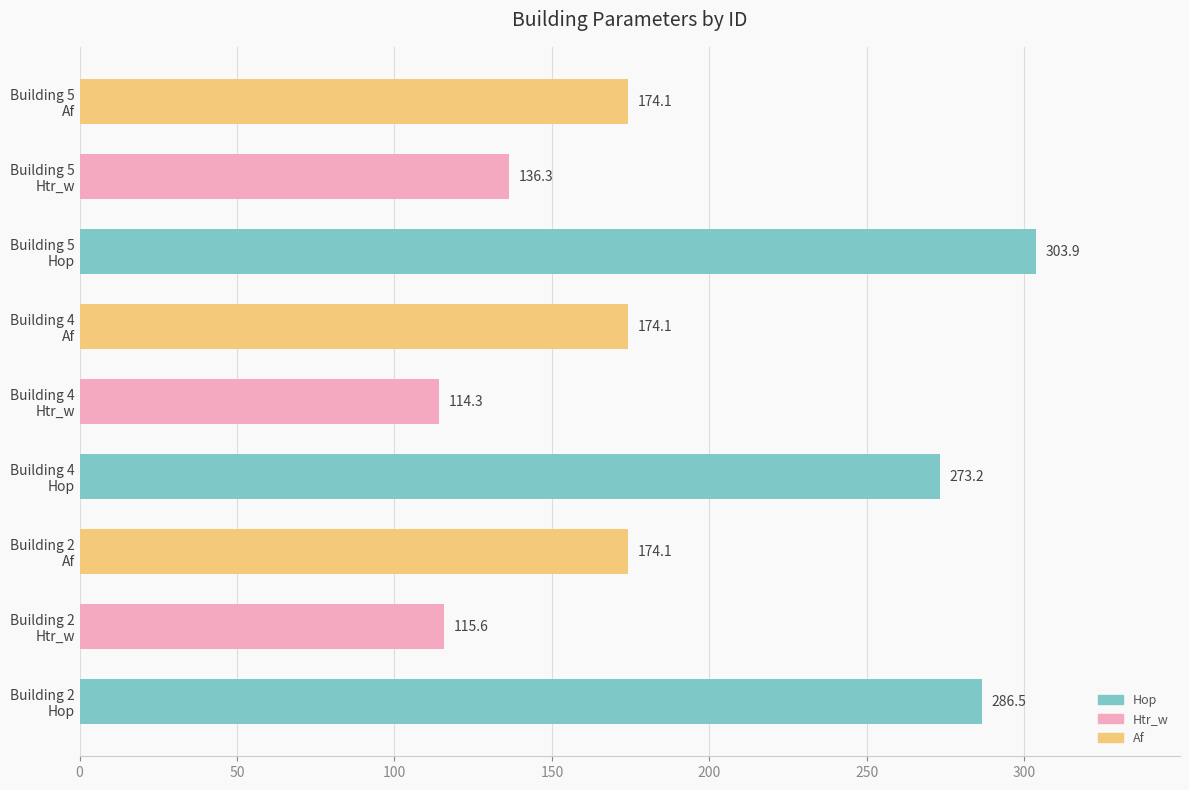

What is the smallest value displayed?

114.3